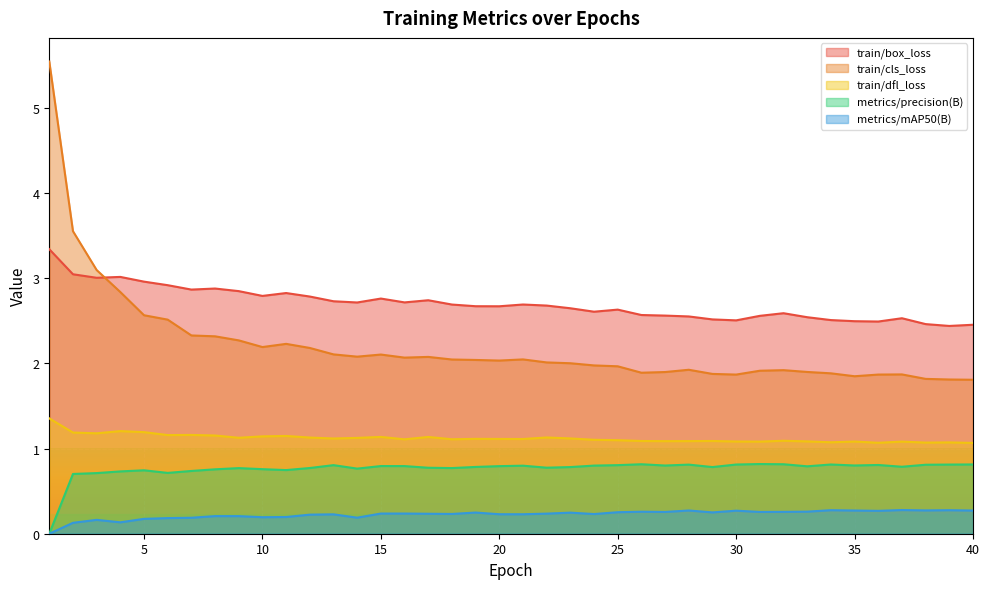

At which category does the chart reach its peak across all series?

1